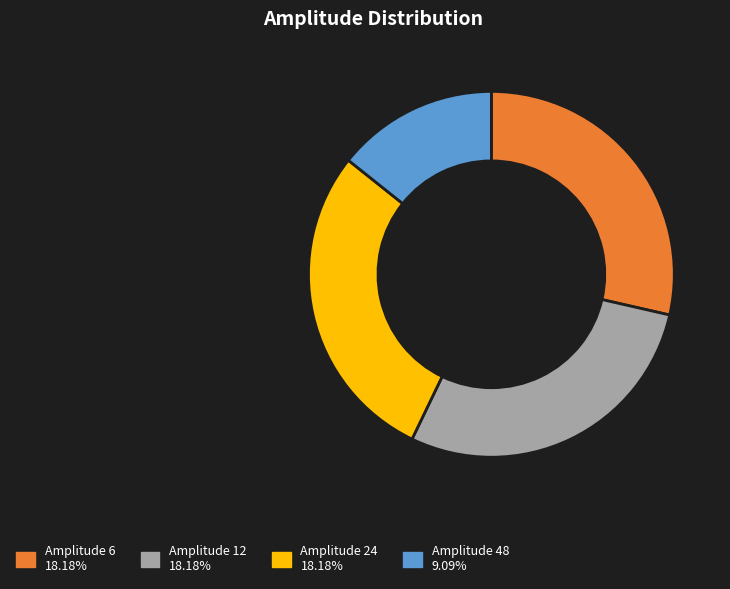

How much of the chart is everything except Amplitude 0?

100.0%